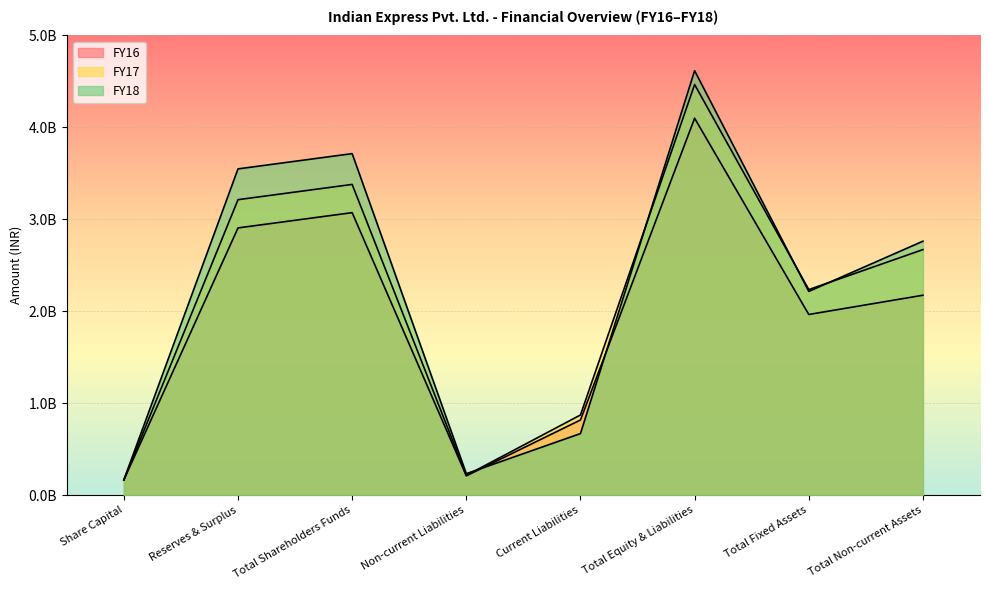

What is the sum of all FY17 values?

17219535000